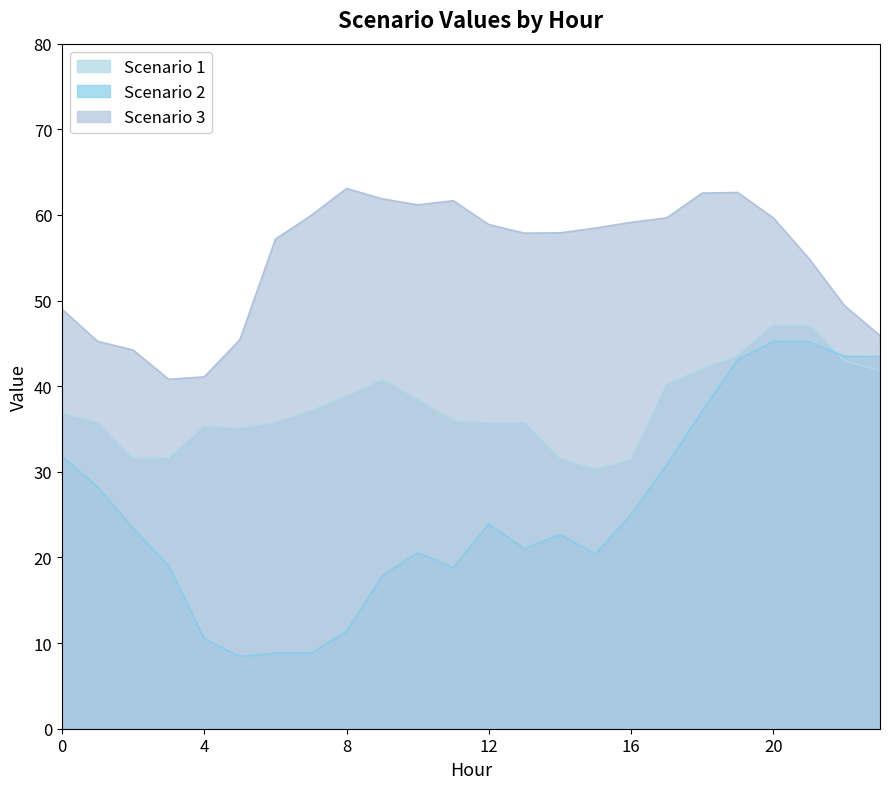

Where is the first local maximum for Scenario 2?

10